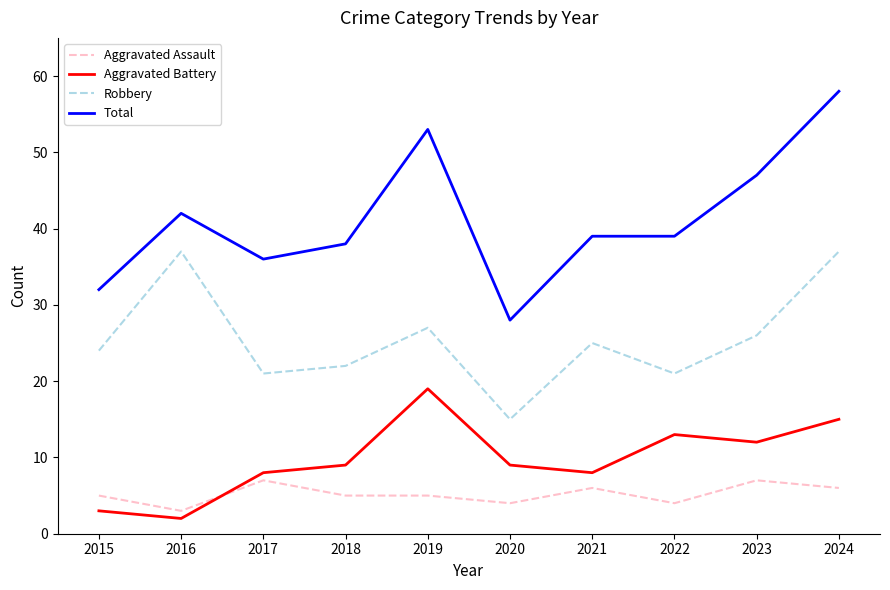

What is the spread (max minus min) of values at 2021?

33